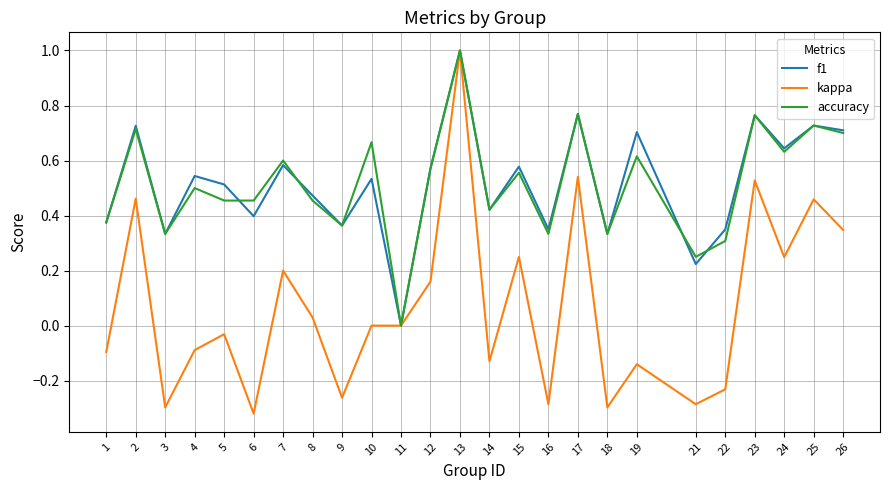

At which category is the sum across all series the highest?

13